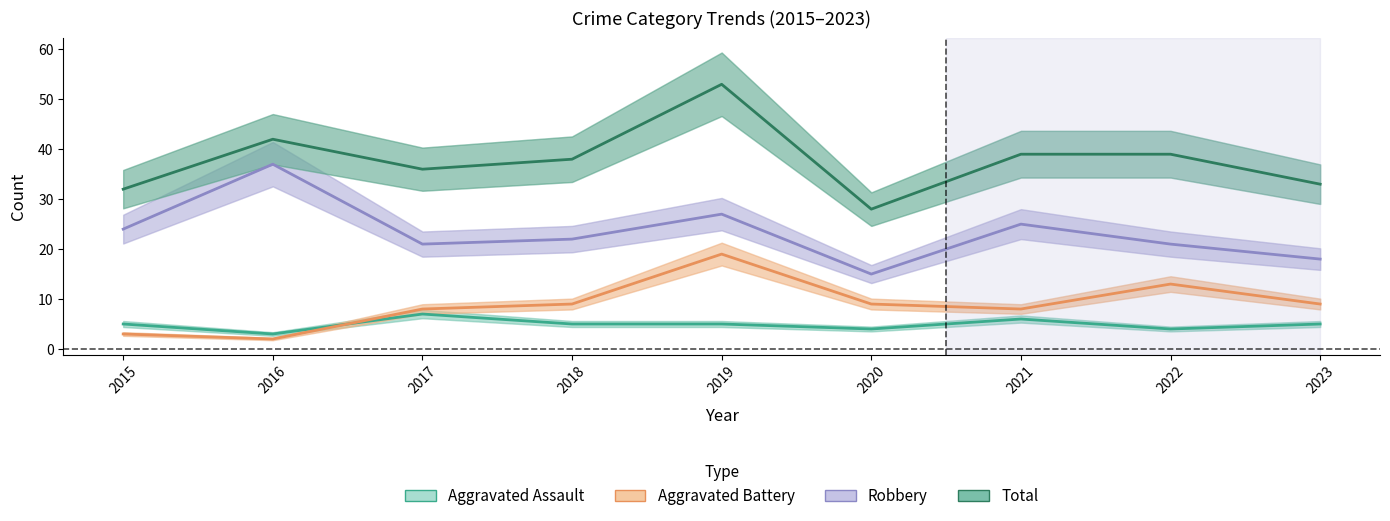

Is it true that Robbery equals 14 at 2018?

False